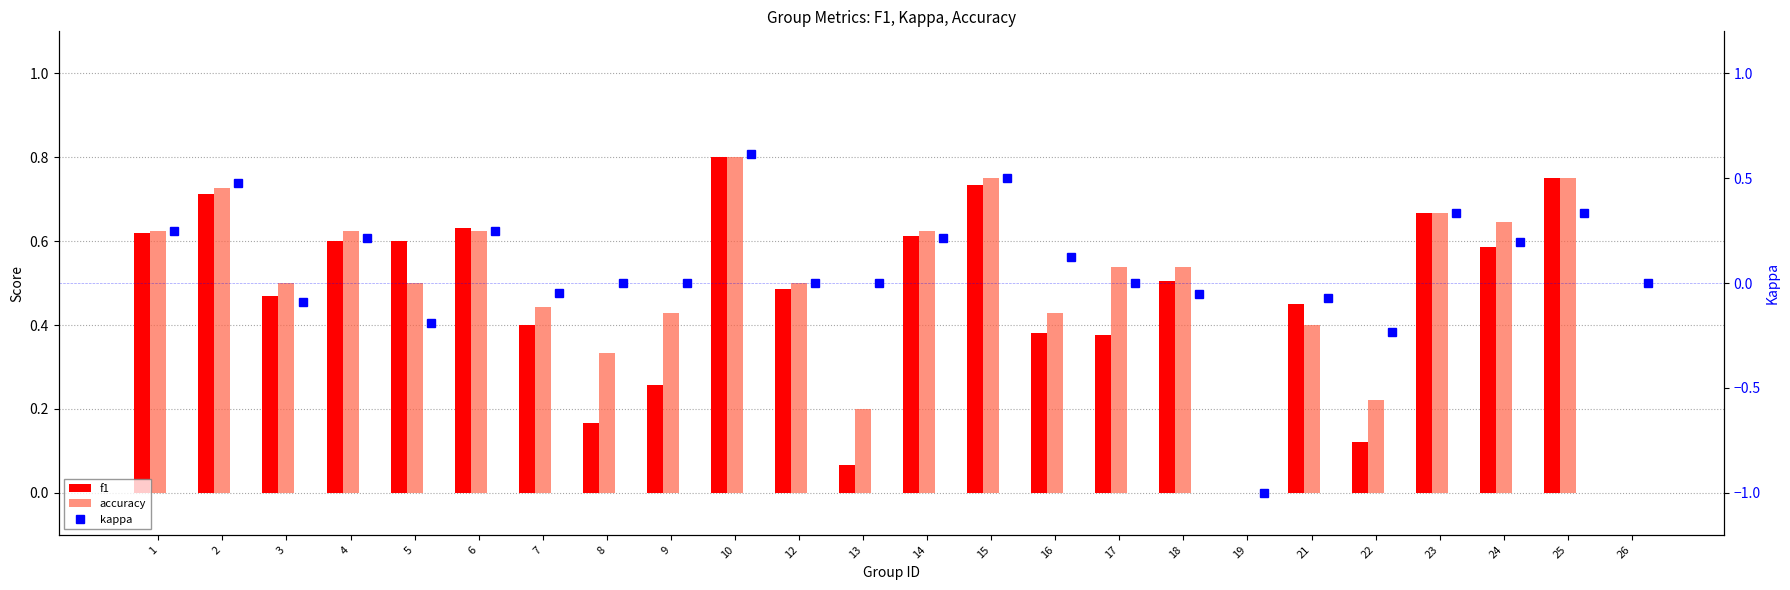

Does the chart contain stacked bars?

No